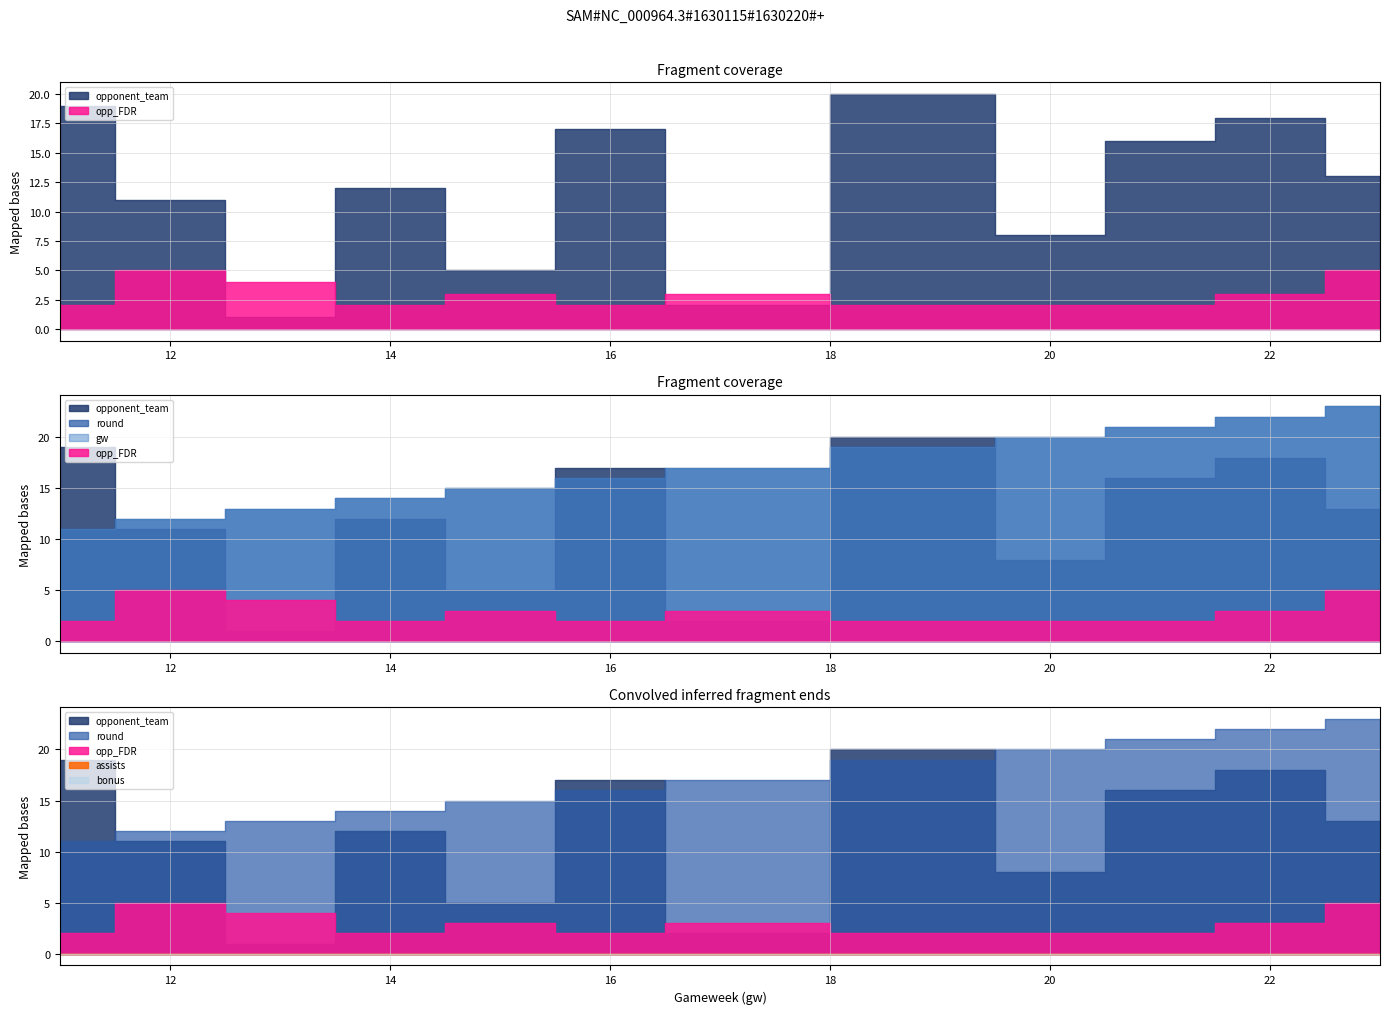

Between 11 and 20, which series saw the biggest shift?

opponent_team